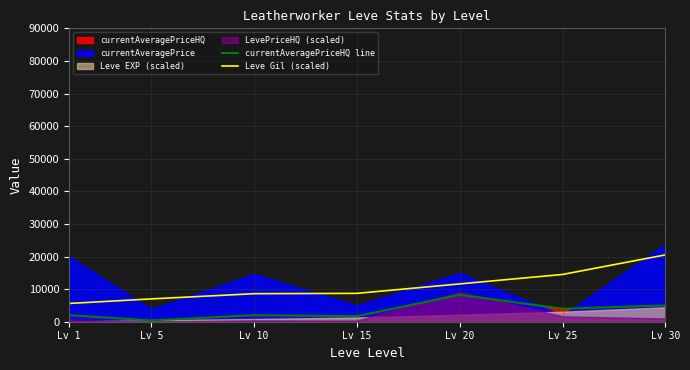

What is the minimum value shown in the chart?

389.9